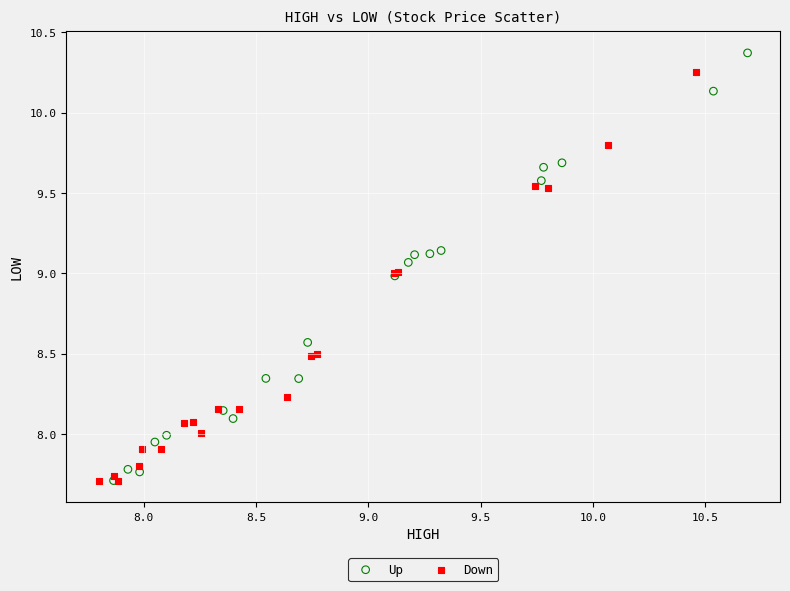

Which series reaches the maximum Y coordinate?

Up